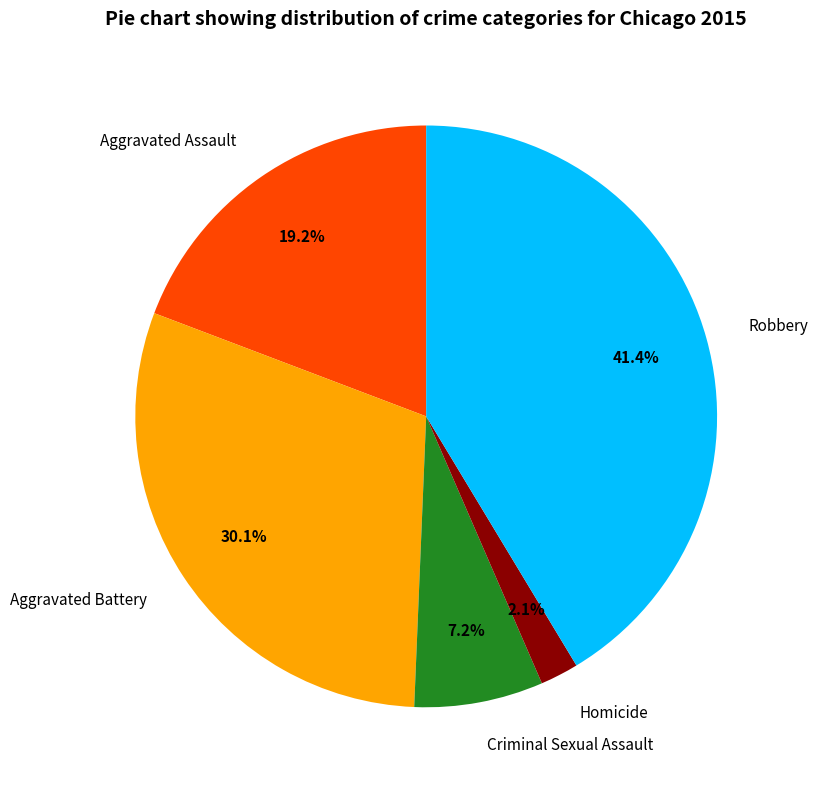

Between Aggravated Battery and Criminal Sexual Assault, which is larger?

Aggravated Battery